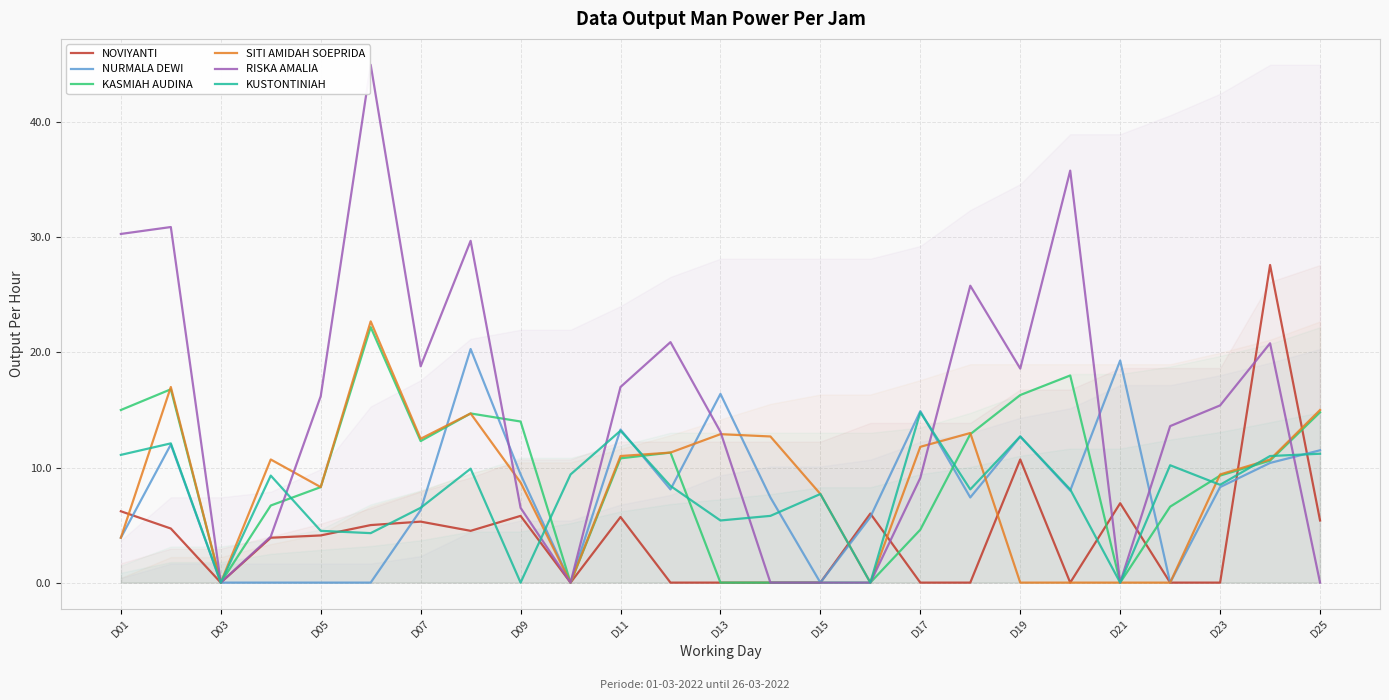

The value of RISKA AMALIA at D21 is 0.0. True or false?

True